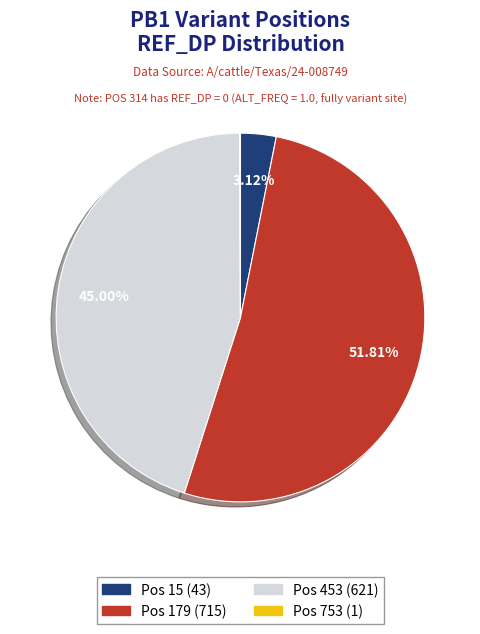

Is there a majority slice in this chart?

Yes